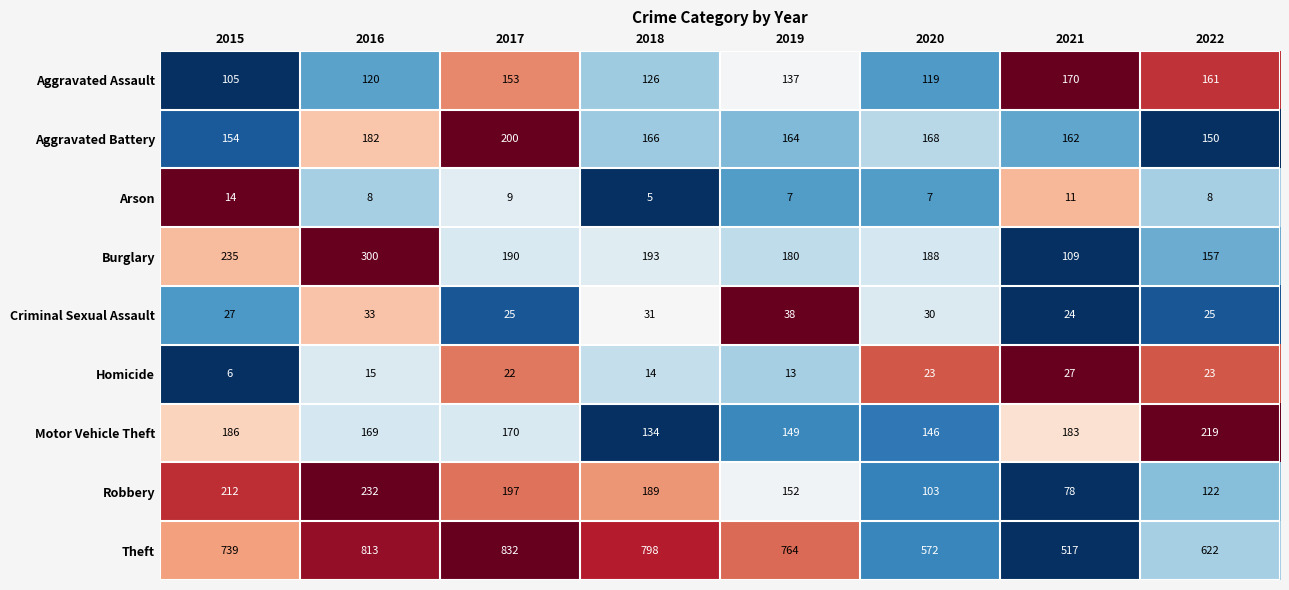

Is it true that Robbery equals 216 at 2022?

False